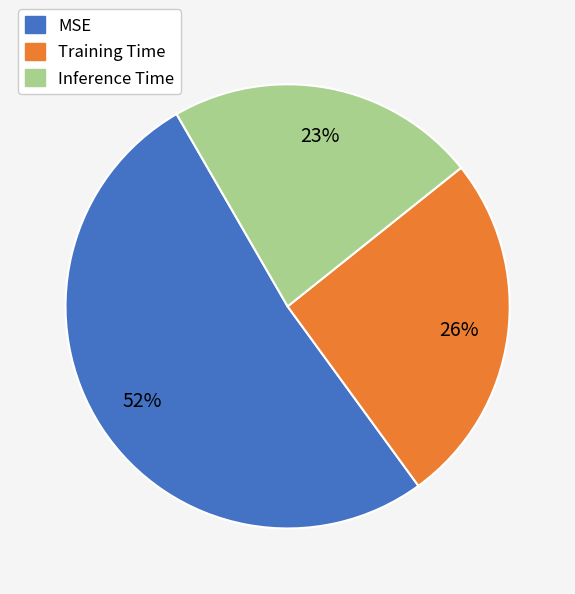

Count the number of slices in the pie.

3